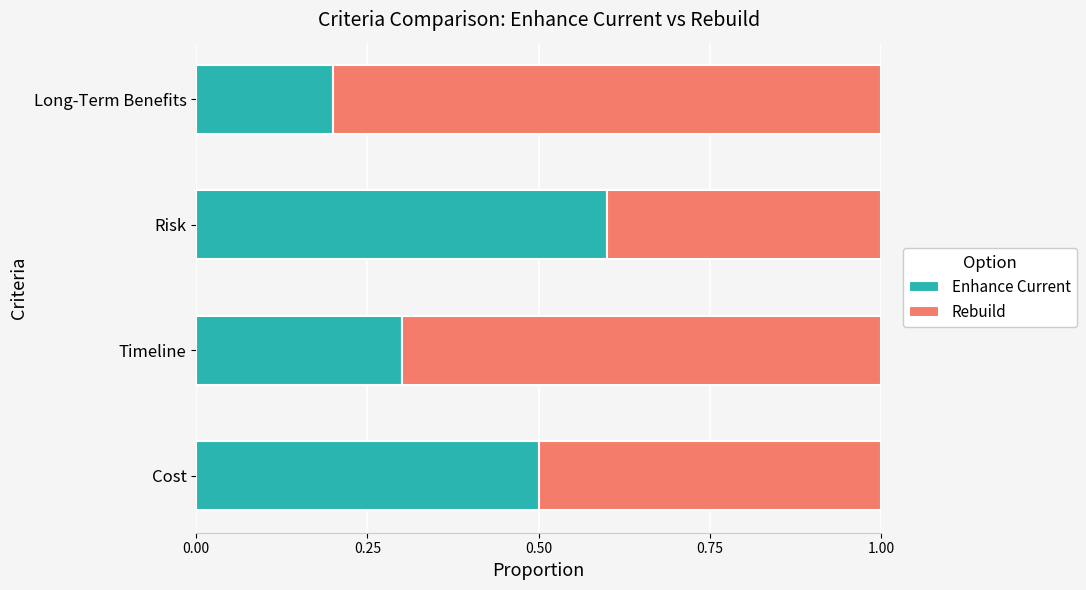

Rank the categories by Enhance Current value from highest to lowest.

Risk, Cost, Timeline, Long-Term Benefits